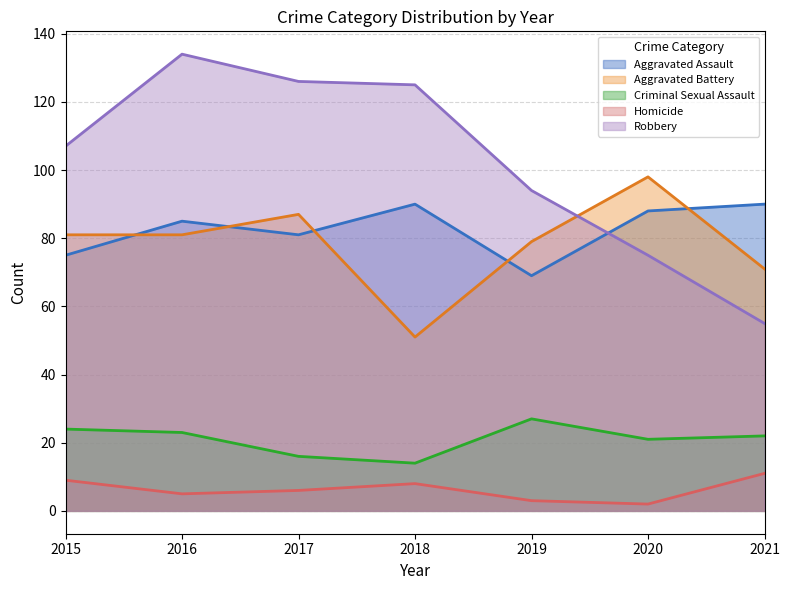

Which has a higher value, 2017 or 2021?

2021